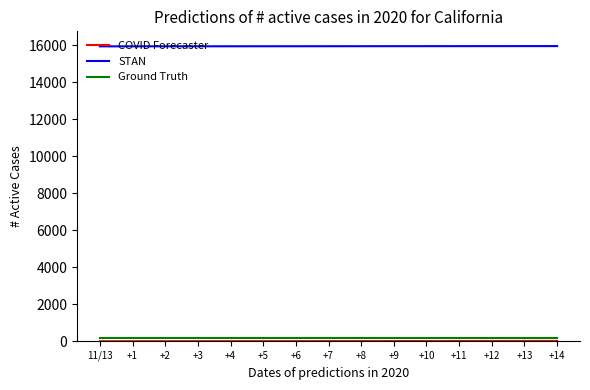

True or false: STAN and Ground Truth cross at least once.

False